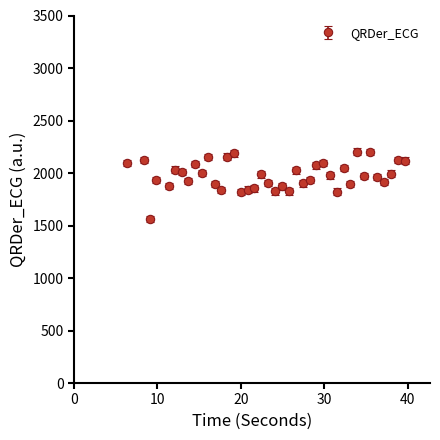

What is the sum of all values?

79053.0